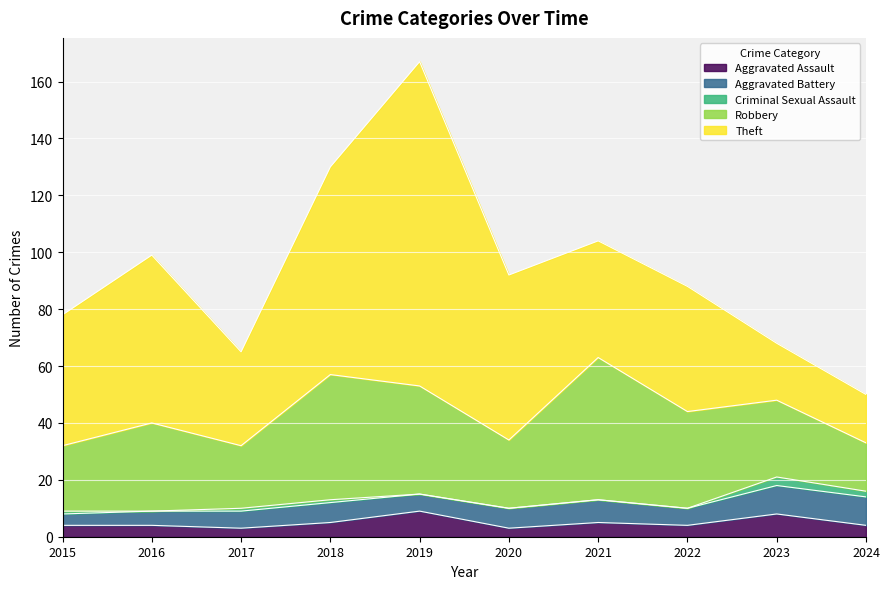

At which label does Robbery reach its minimum?

2024